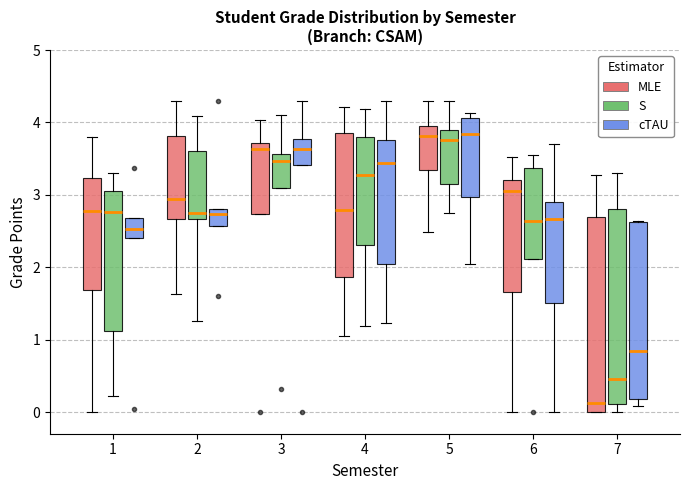

Reading left to right, transcribe this box plot: for each box, give where its median line is, the range the box spans, and where its two whiskers end, as read against the y-axis. The values are not printed on the chart, so give them approximately, as read against the axis.

1 (MLE): median 2.8, box 1.7 to 3.2, whiskers 0.0 to 3.8
1 (S): median 2.8, box 1.1 to 3.1, whiskers 0.2 to 3.3
1 (cTAU): median 2.5, box 2.4 to 2.7, whiskers 2.4 to 2.7
2 (MLE): median 2.9, box 2.7 to 3.8, whiskers 1.6 to 4.3
2 (S): median 2.8, box 2.7 to 3.6, whiskers 1.3 to 4.1
2 (cTAU): median 2.7, box 2.6 to 2.8, whiskers 2.6 to 2.8
3 (MLE): median 3.6, box 2.7 to 3.7, whiskers 2.7 to 4.0
3 (S): median 3.5, box 3.1 to 3.6, whiskers 3.1 to 4.1
3 (cTAU): median 3.6, box 3.4 to 3.8, whiskers 3.4 to 4.3
4 (MLE): median 2.8, box 1.9 to 3.8, whiskers 1.0 to 4.2
4 (S): median 3.3, box 2.3 to 3.8, whiskers 1.2 to 4.2
4 (cTAU): median 3.4, box 2.0 to 3.8, whiskers 1.2 to 4.3
5 (MLE): median 3.8, box 3.3 to 4.0, whiskers 2.5 to 4.3
5 (S): median 3.8, box 3.2 to 3.9, whiskers 2.7 to 4.3
5 (cTAU): median 3.8, box 3.0 to 4.1, whiskers 2.0 to 4.1 (just above the box's upper edge)
6 (MLE): median 3.1, box 1.7 to 3.2, whiskers 0.0 to 3.5
6 (S): median 2.6, box 2.1 to 3.4, whiskers 2.1 to 3.5
6 (cTAU): median 2.7, box 1.5 to 2.9, whiskers 0.0 to 3.7
7 (MLE): median 0.1, box 0.0 to 2.7, whiskers 0.0 to 3.3
7 (S): median 0.5, box 0.1 to 2.8, whiskers 0.0 to 3.3
7 (cTAU): median 0.8, box 0.2 to 2.6, whiskers 0.1 to 2.6